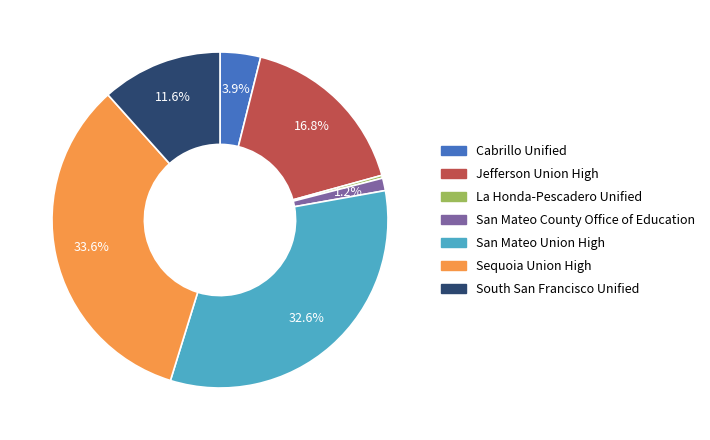

Which slice is the largest?

Sequoia Union High